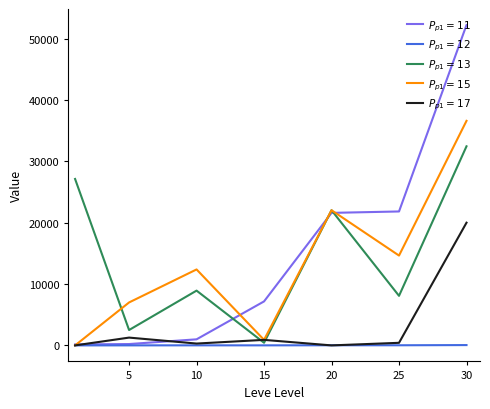

What is the greatest value displayed?

52220